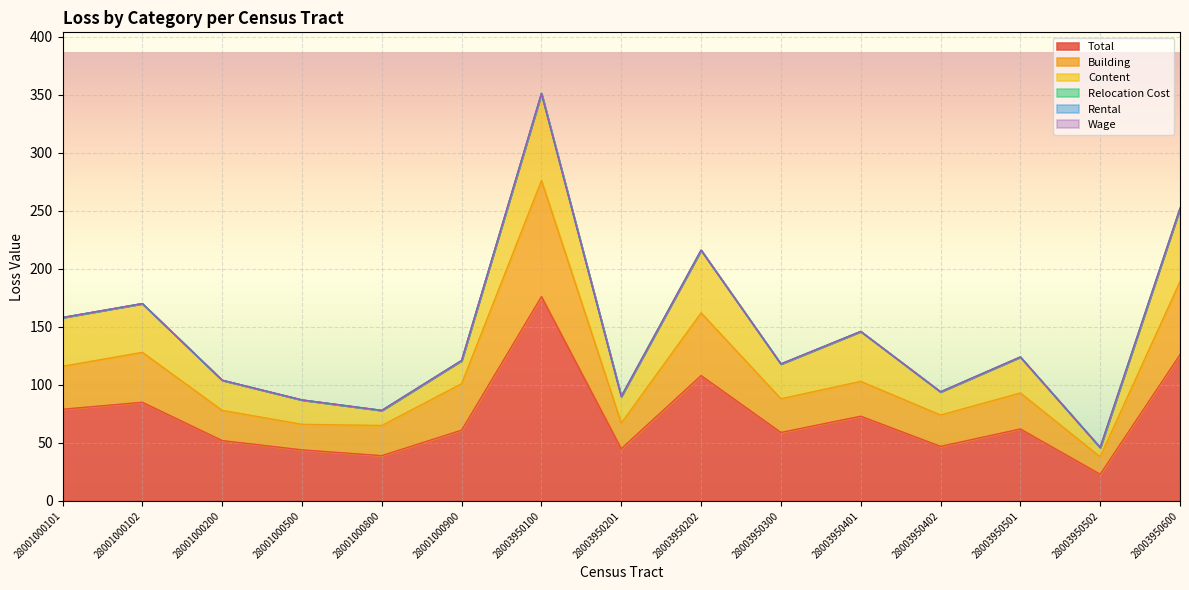

What is the value of the Content point at the 14th from the left?

8